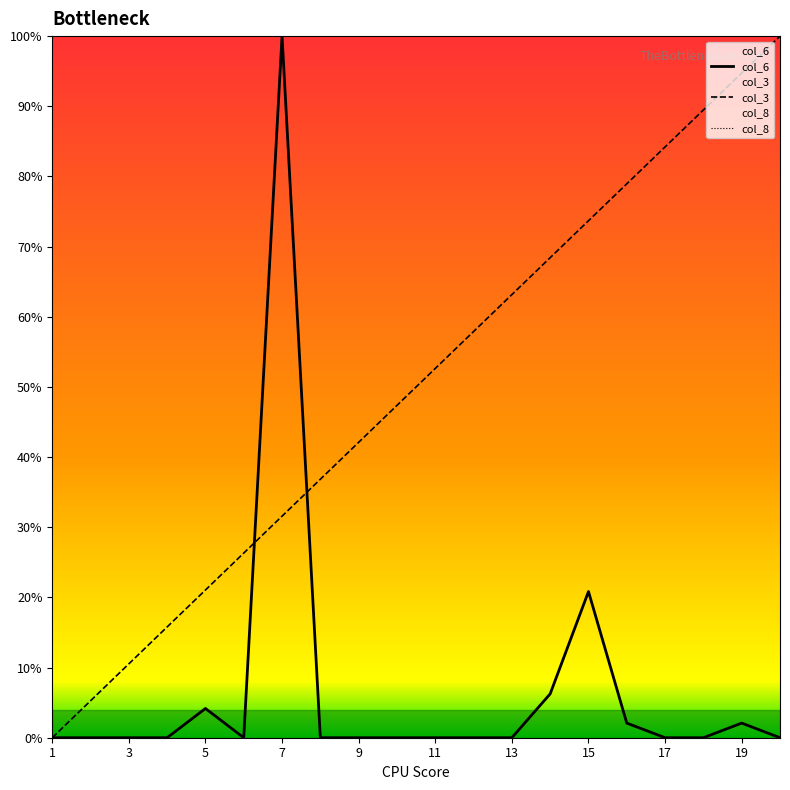

What is the difference between the maximum and second lowest values in the col_6 series?

100.0